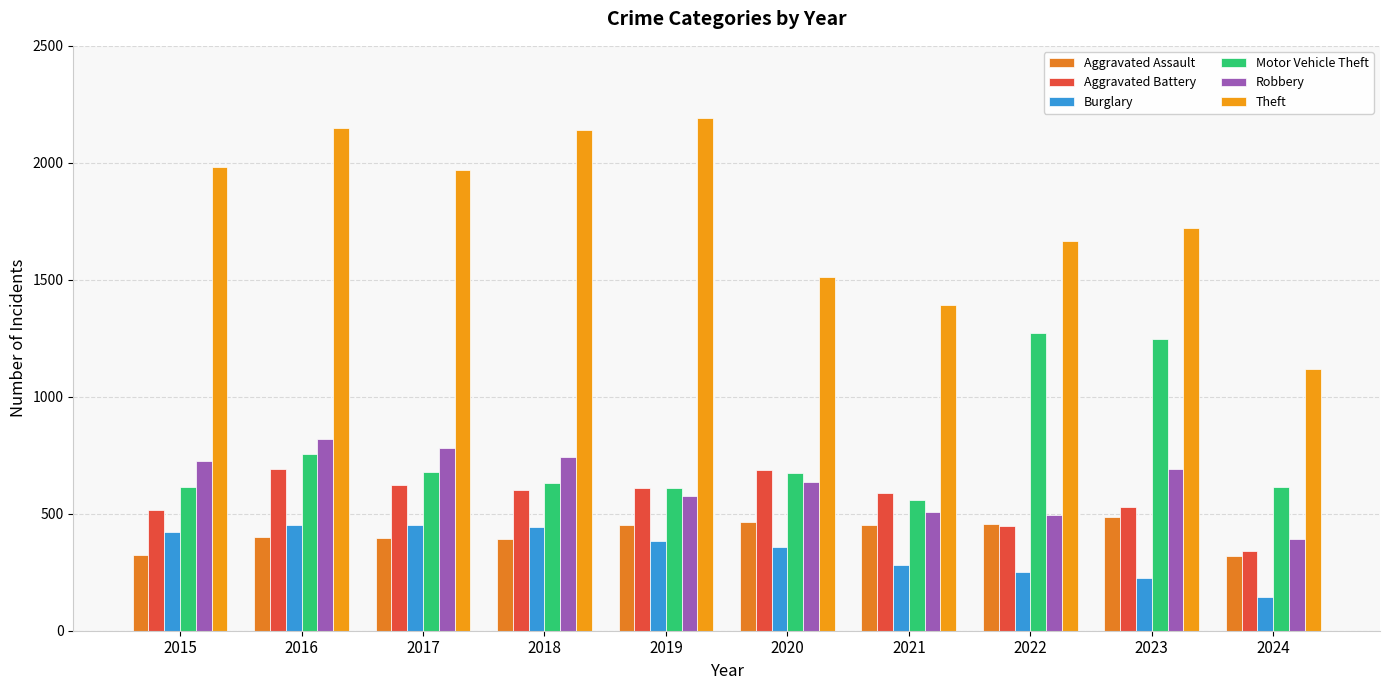

What is the value of the Motor Vehicle Theft bar at the 2nd from the left?

756